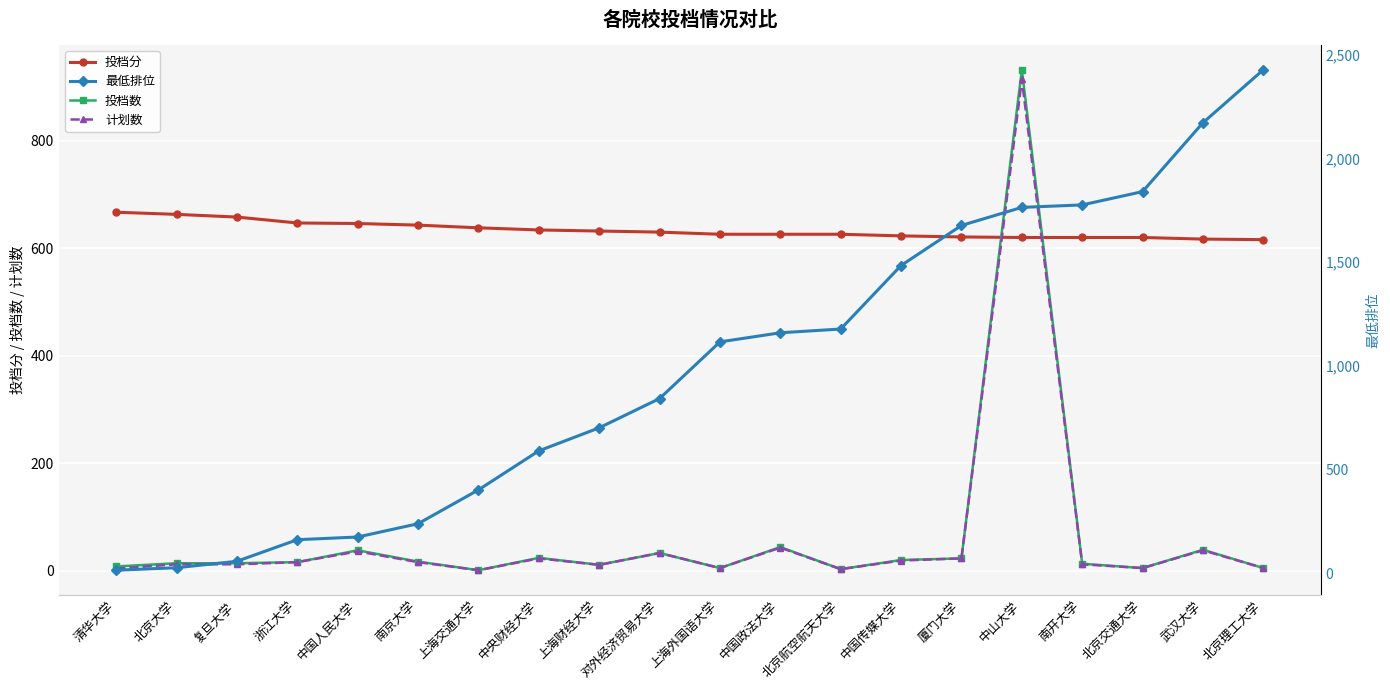

Rank the series by their maximum value, from highest to lowest.

最低排位, 投档数, 计划数, 投档分